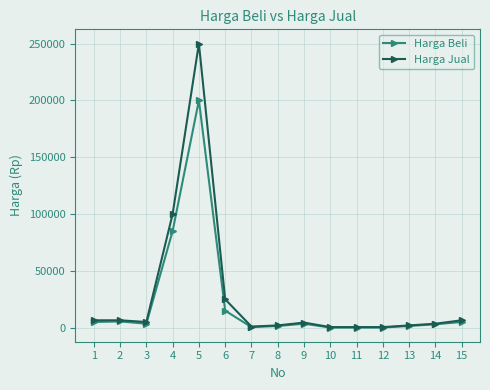

List the series in order of their peak value, lowest first.

Harga Beli, Harga Jual